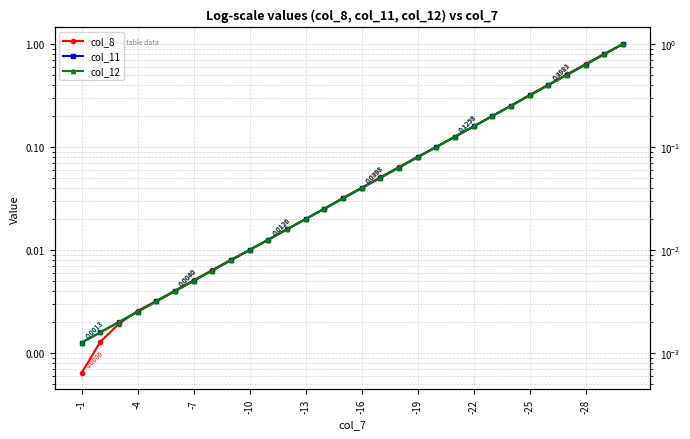

Is it true that col_8 equals 0.0 at -10?

False